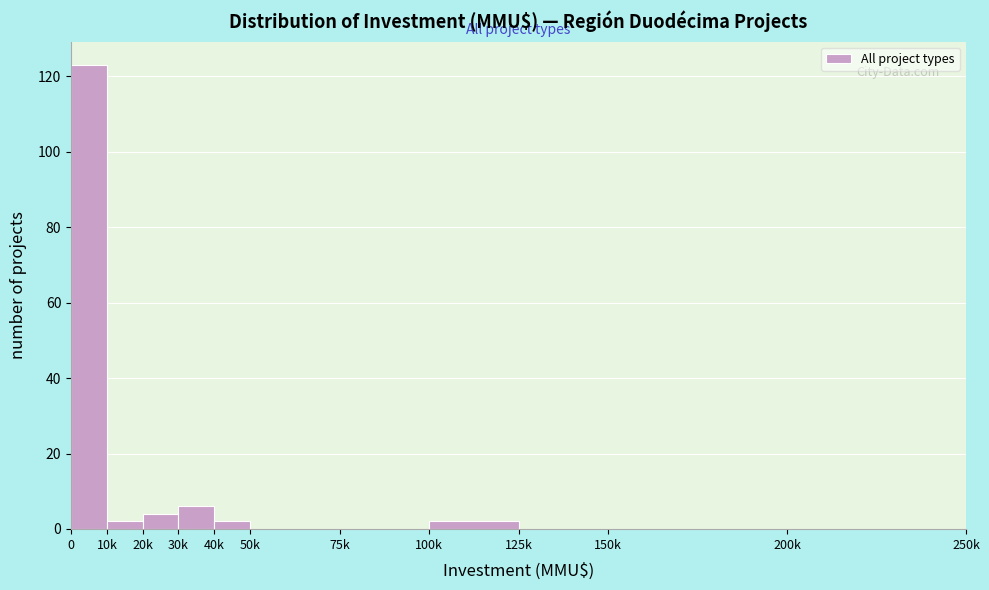

Reading left to right, what are all the values shown in this chart?

0=123	10k=2	20k=4	30k=6	40k=2	50k=0	75k=0	100k=2	125k=0	150k=0	200k=0